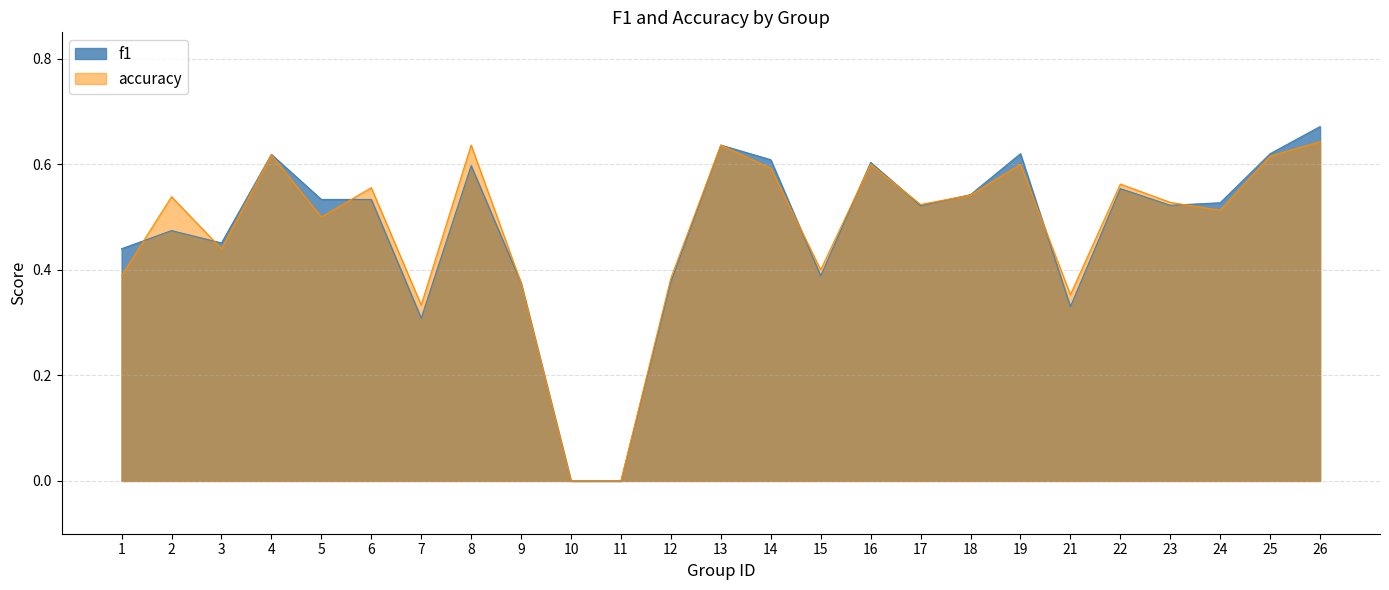

Between 15 and 23, which series saw the biggest shift?

f1